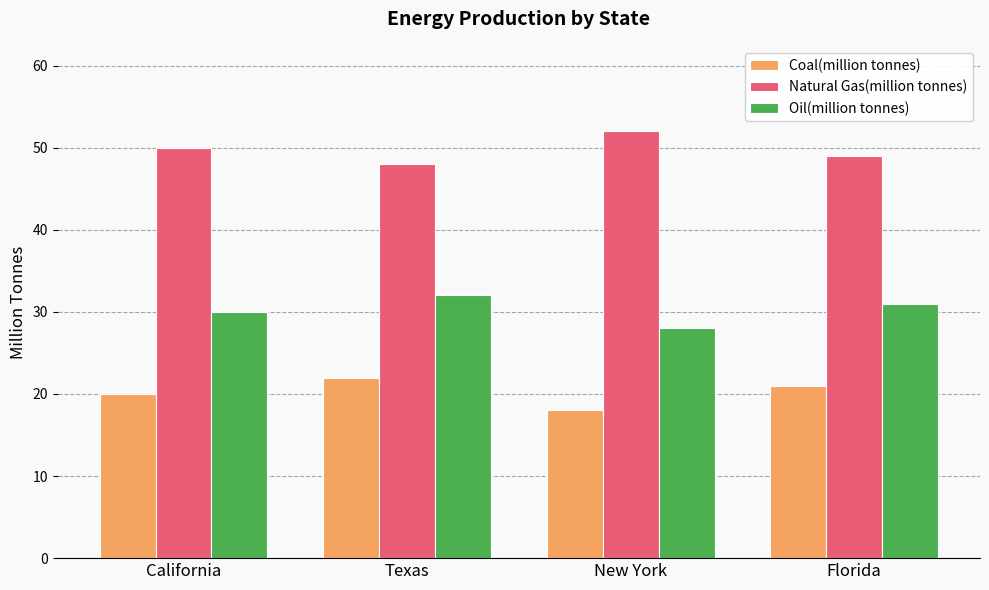

How many categories are shown in the chart?

4